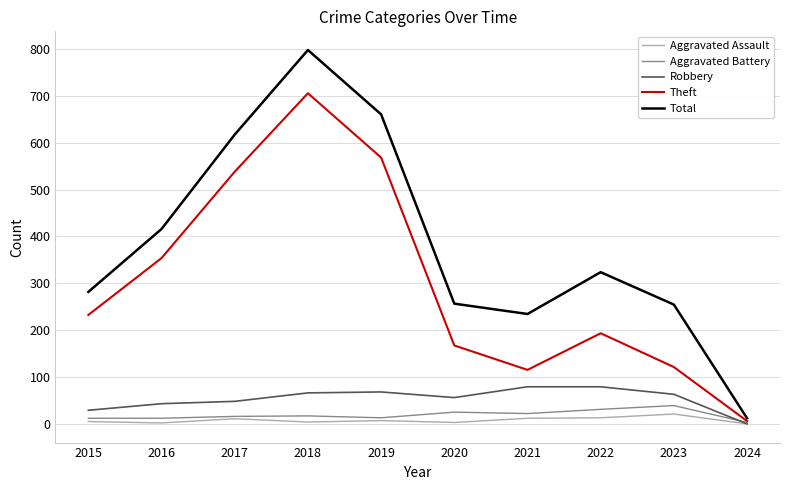

What is the total value across all series at 2017?

1233